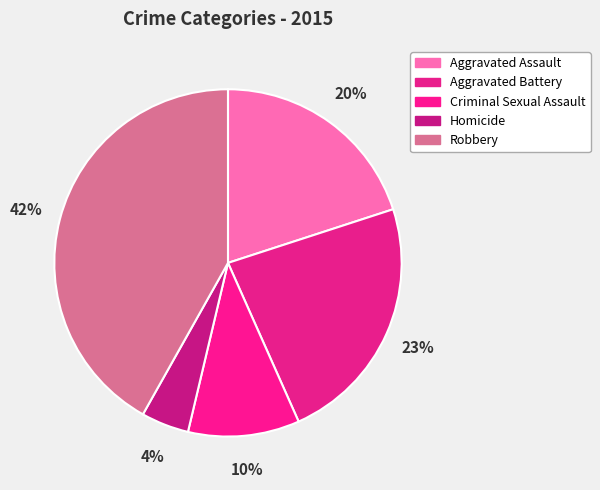

To the nearest percent, what is the difference between the Criminal Sexual Assault and Aggravated Battery slice percentages?

13%